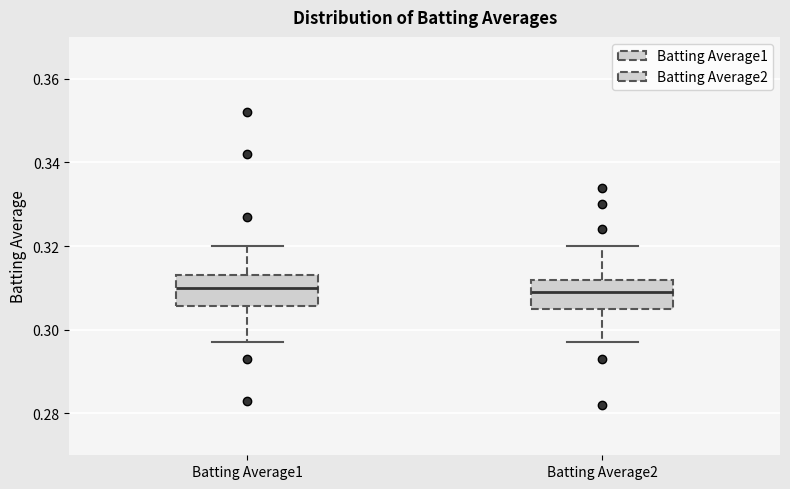

Reading left to right, read every box against the y-axis: the position of its median line, the range the box covers, and the ends of its whiskers. The values are not printed on the chart, so give them approximately, as read against the axis.

Batting Average1: median 0.310, box 0.306 to 0.314, whiskers 0.298 to 0.320
Batting Average2: median 0.310, box 0.306 to 0.312, whiskers 0.298 to 0.320